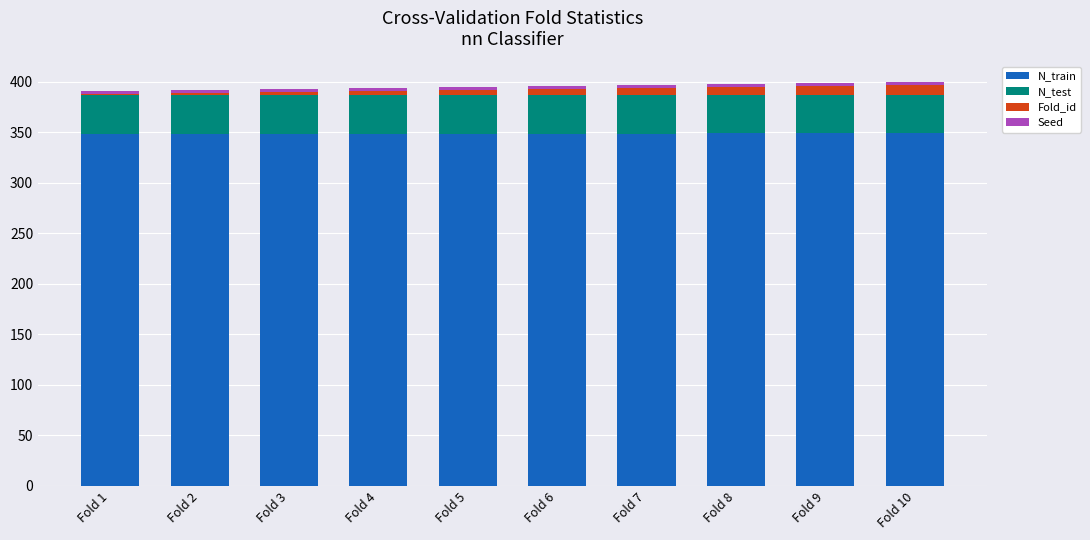

What is the maximum value for N_train?

349